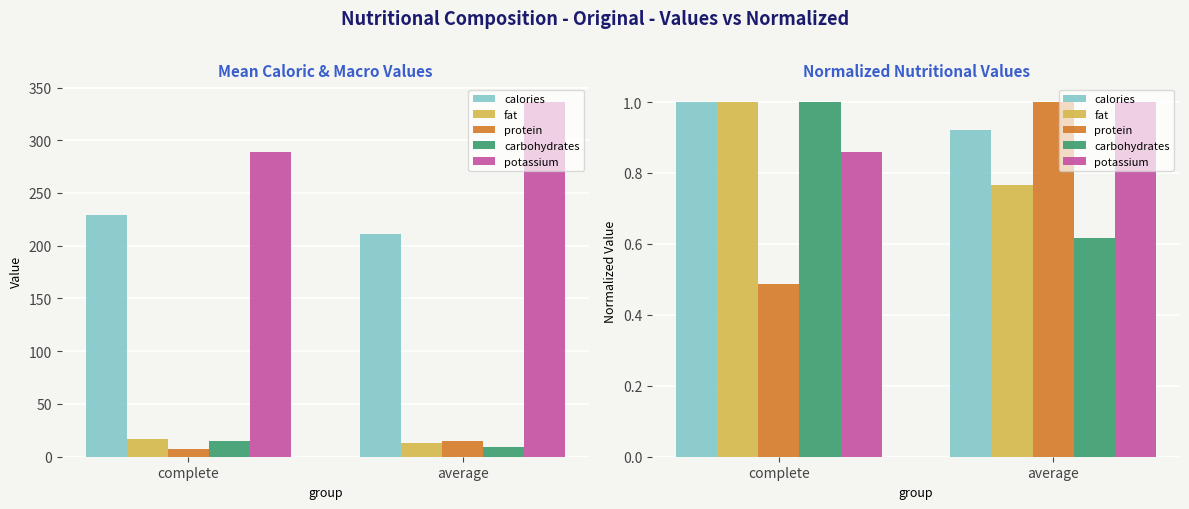

What is the difference between the potassium values at complete and average?

0.1